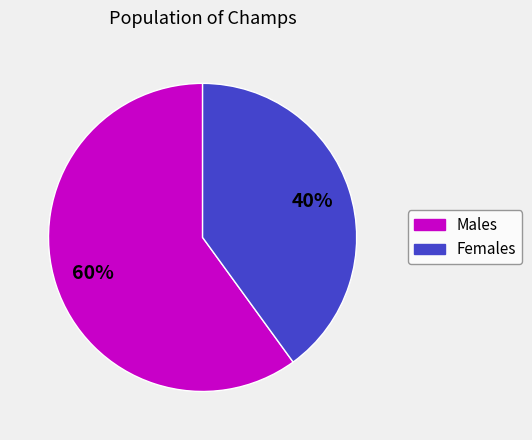

Count the number of slices in the pie.

2